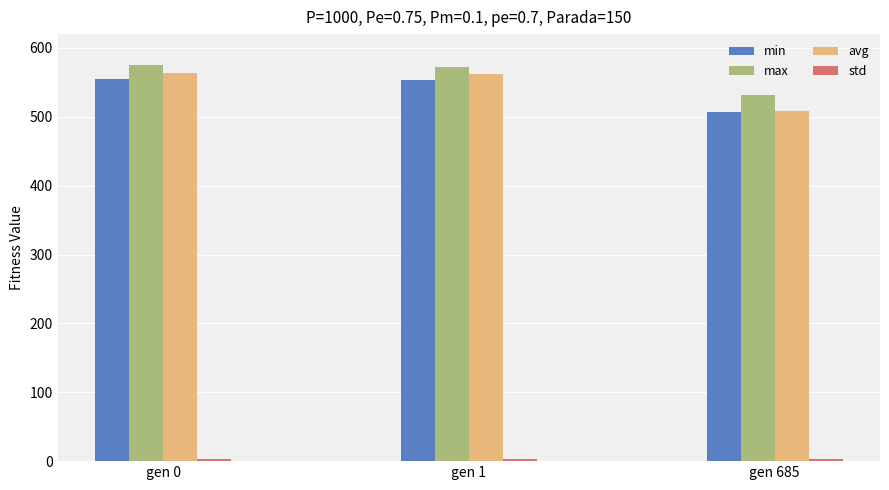

How many data points in max are above 572?

2